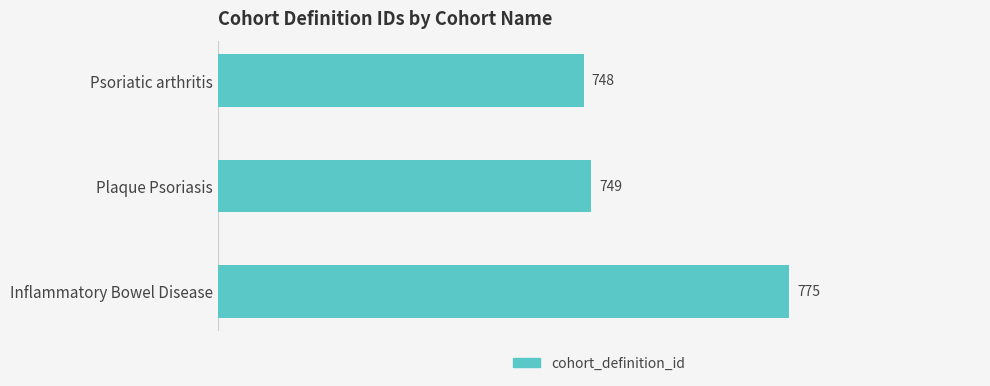

Reading top to bottom, extract all data points from this chart.

Psoriatic arthritis=748	Plaque Psoriasis=749	Inflammatory Bowel Disease=775